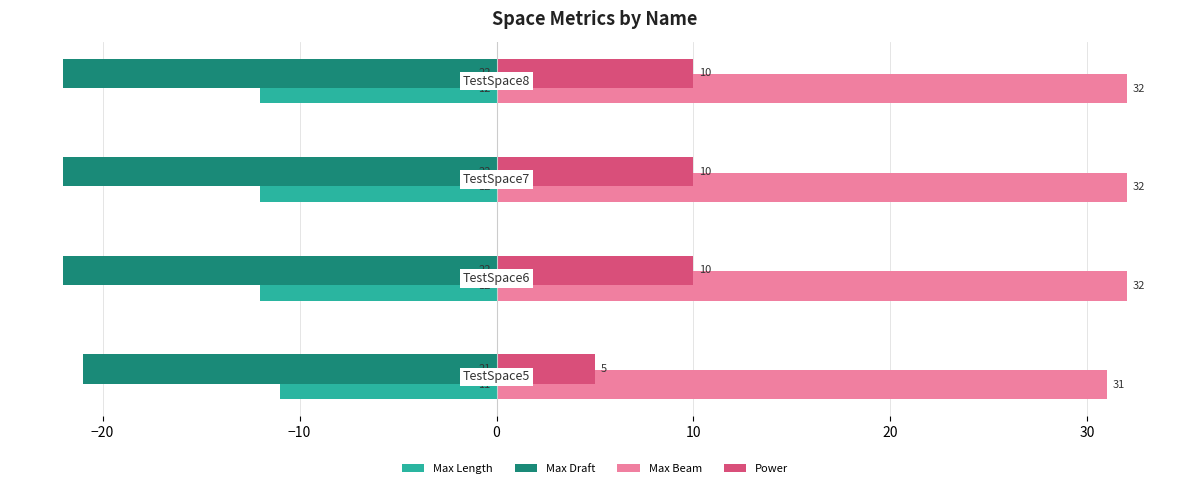

What is the highest value of the Max Draft series?

-21